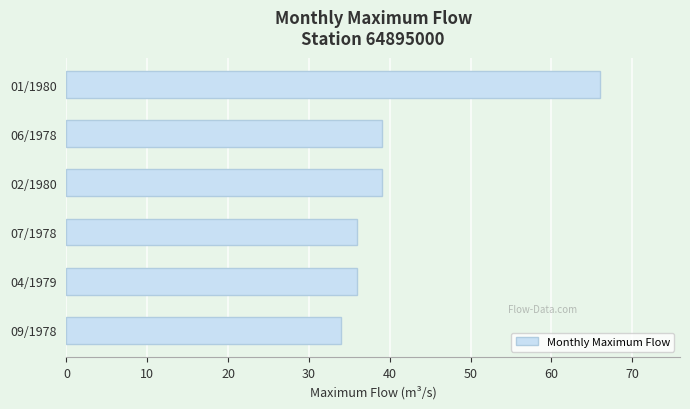

Reading bottom to top, list all the values displayed in this chart.

34	36	36	39	39	66